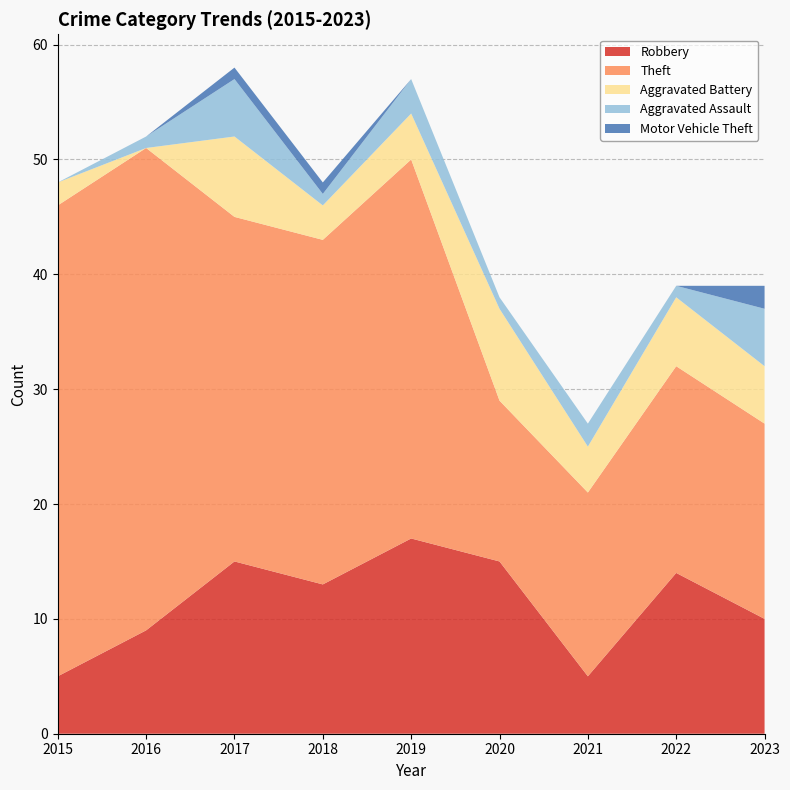

Reading right to left, list all the values displayed in this chart.

Robbery: 10	14	5	15	17	13	15	9	5
Theft: 17	18	16	14	33	30	30	42	41
Aggravated Battery: 5	6	4	8	4	3	7	0	2
Aggravated Assault: 5	1	2	1	3	1	5	1	0
Motor Vehicle Theft: 2	0	0	0	0	1	1	0	0